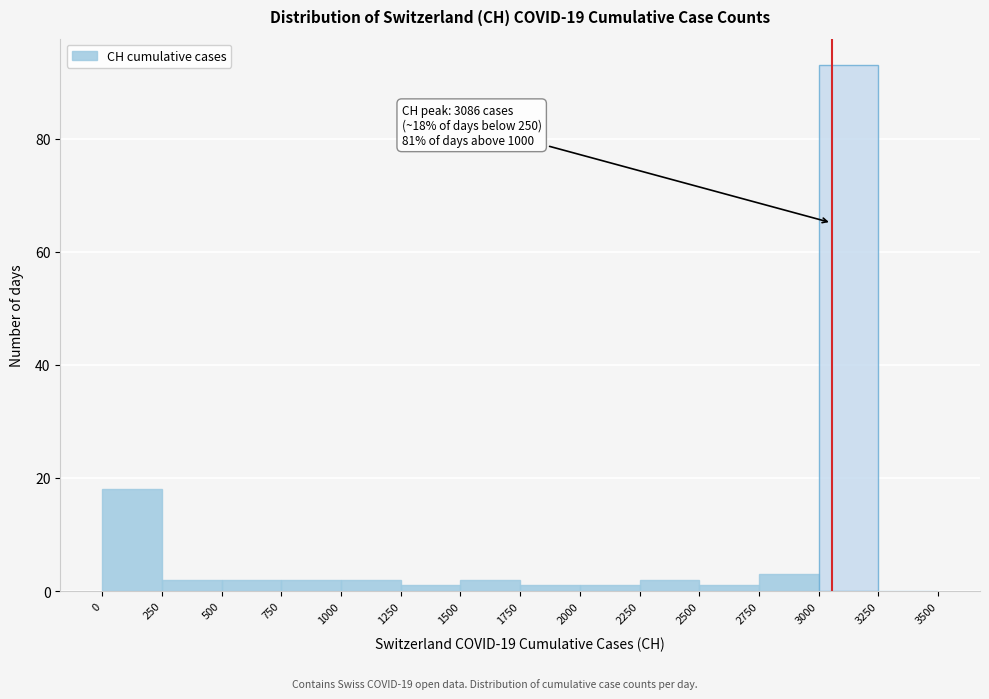

Which range on the x-axis has the tallest bar?

3000 to 3250